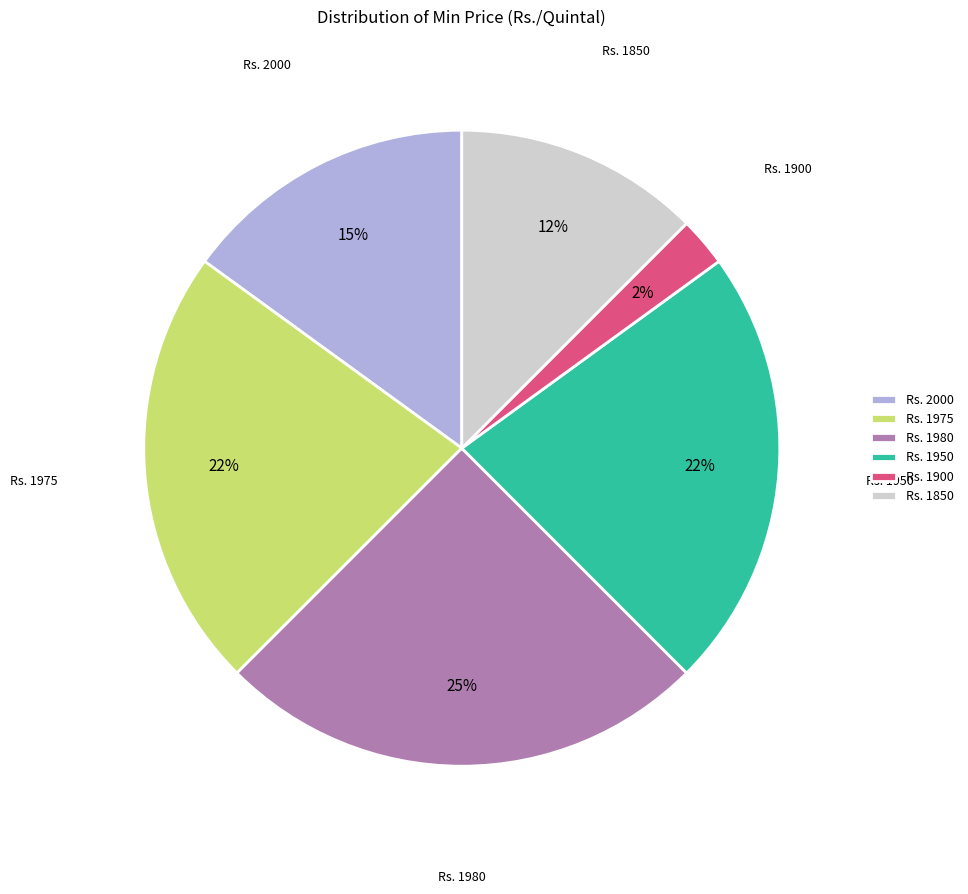

Does Rs. 1980 account for over 50% of the chart?

No